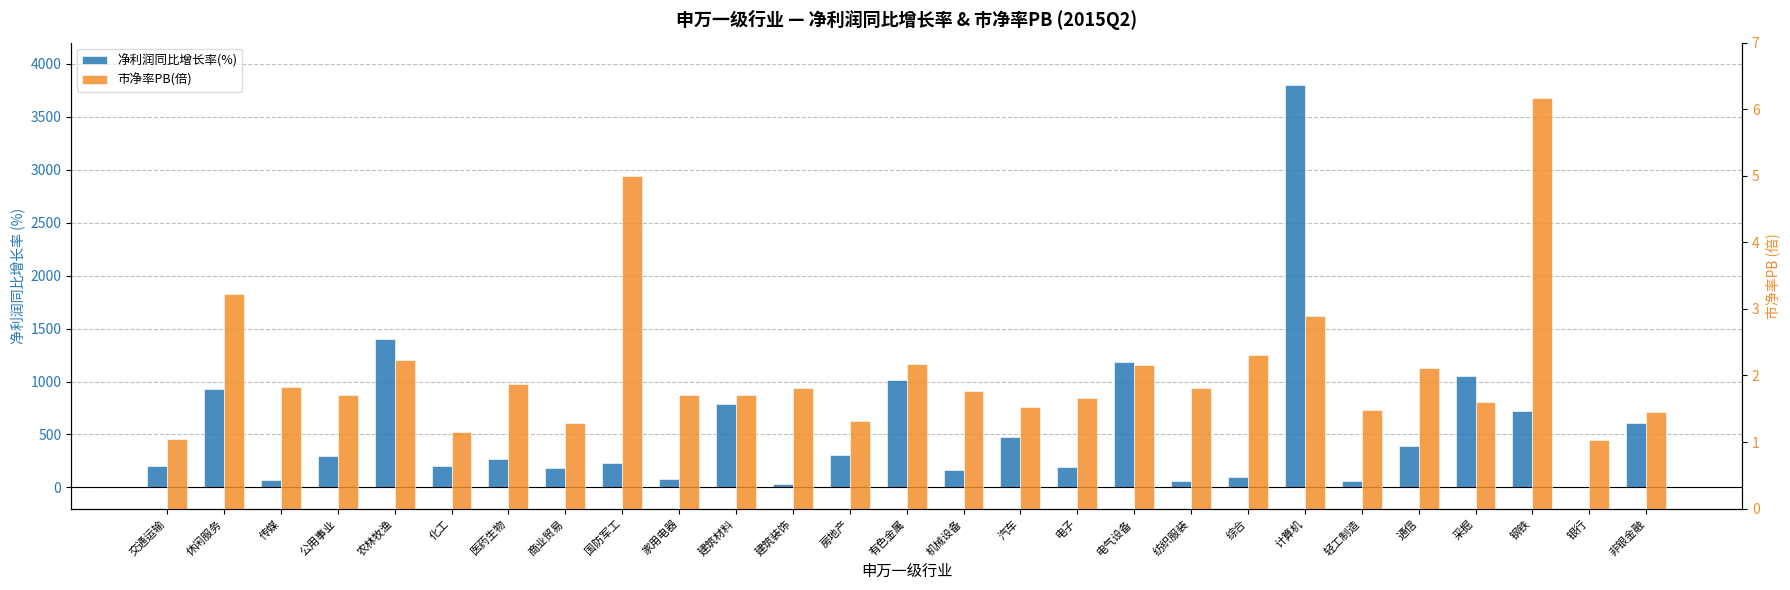

What position from the right is 机械设备?

13